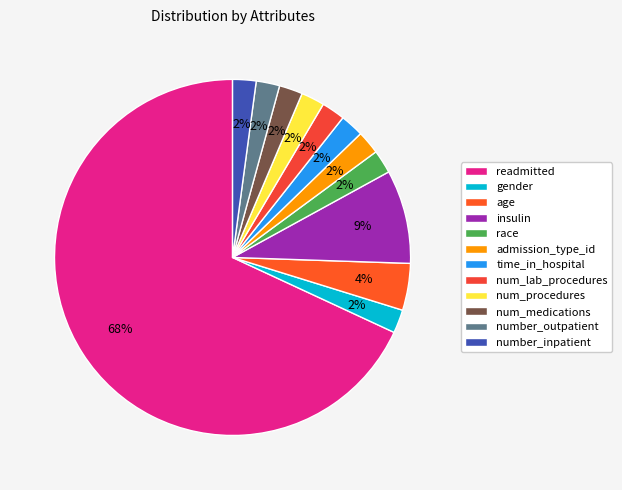

How many segments does this pie chart have?

12